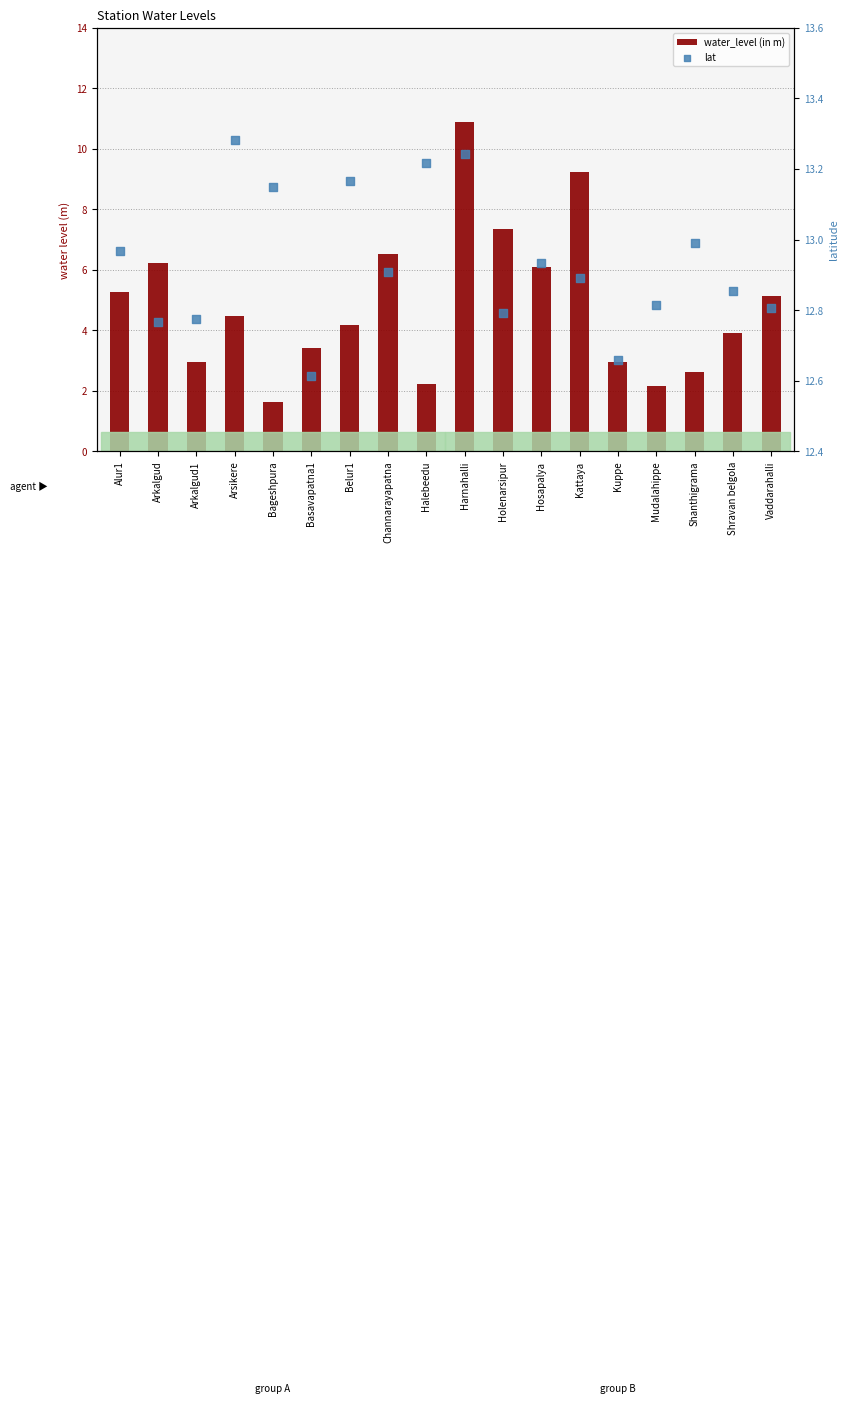

Which series contains the lowest Y value?

water_level (in m)